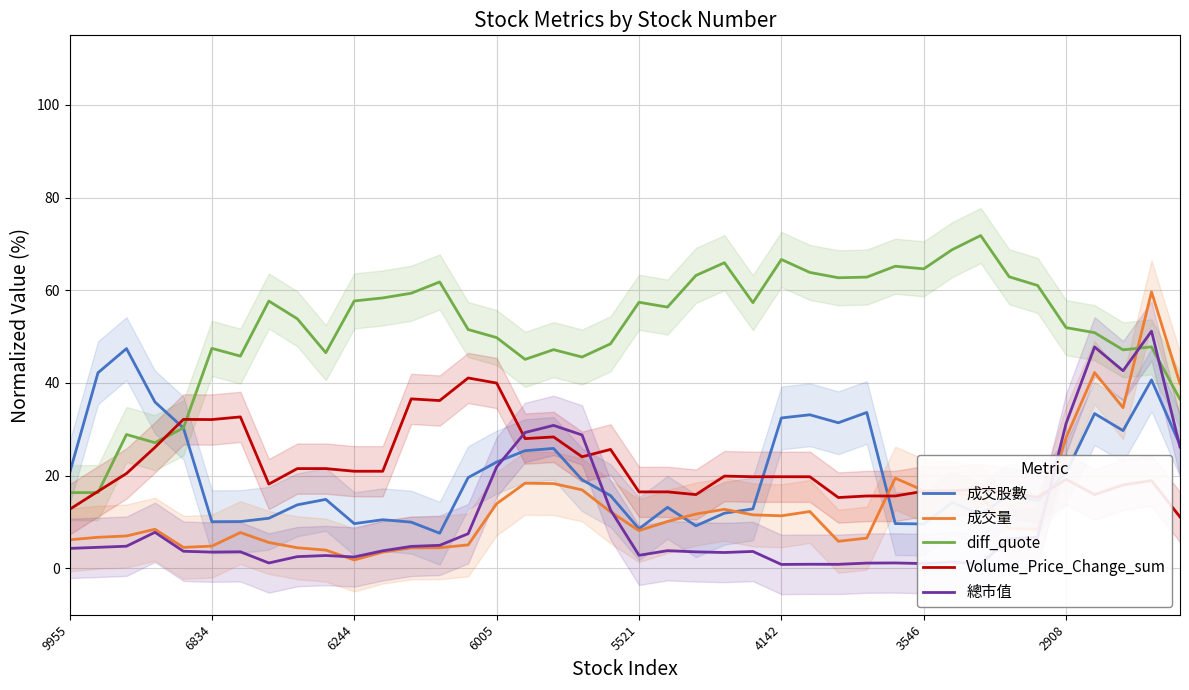

What is the value of the 成交量 point at the 37th from the left?

42.3